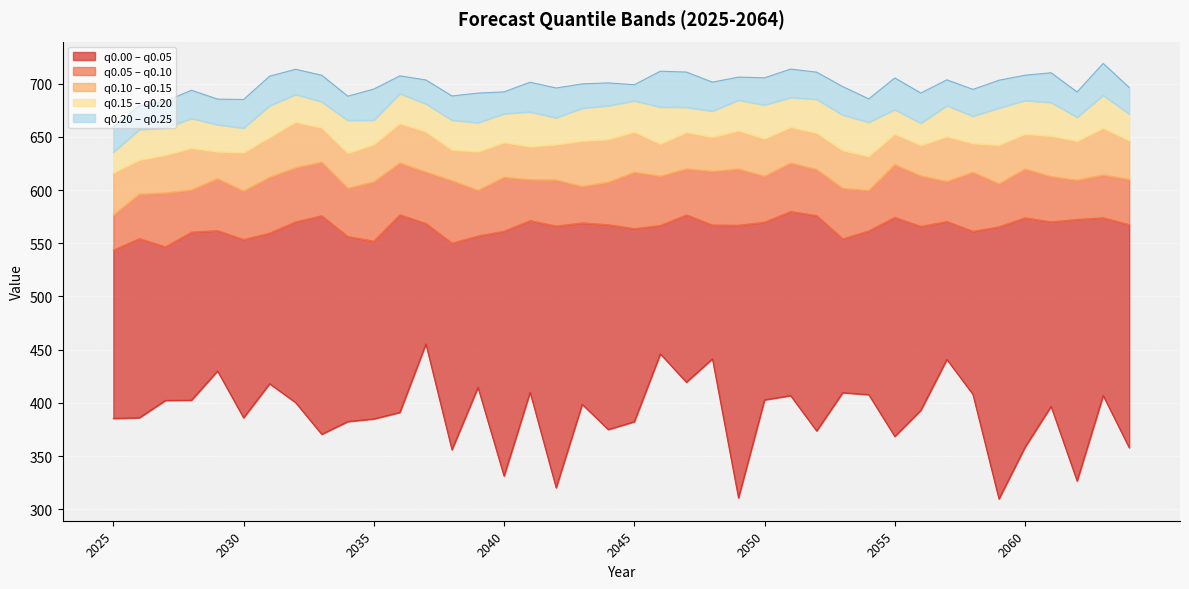

What is the maximum value for q0.25?

718.9